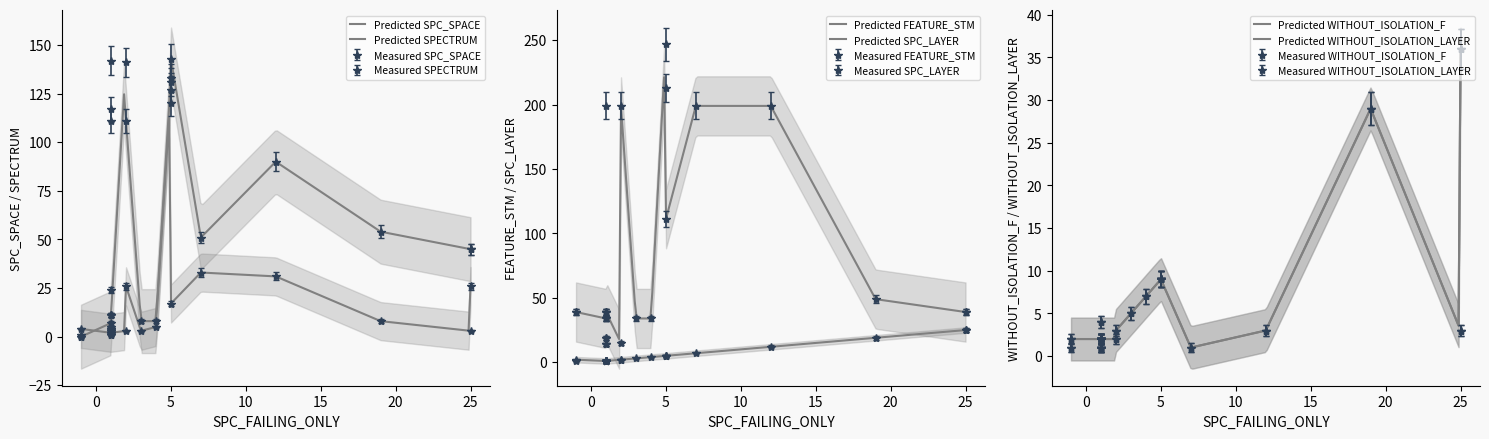

What is the average value of the SPECTRUM series?

18